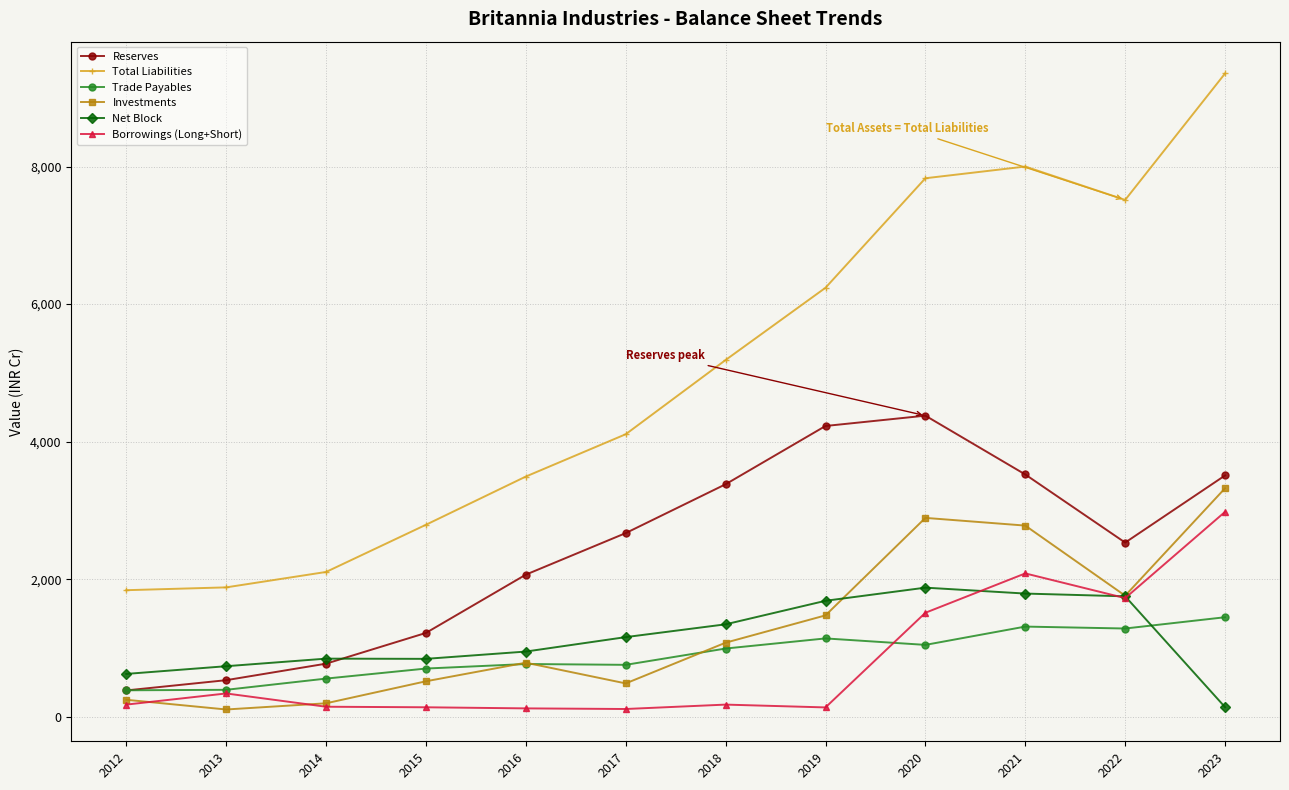

Is it true that Total Liabilities equals 1140 at 2017?

False